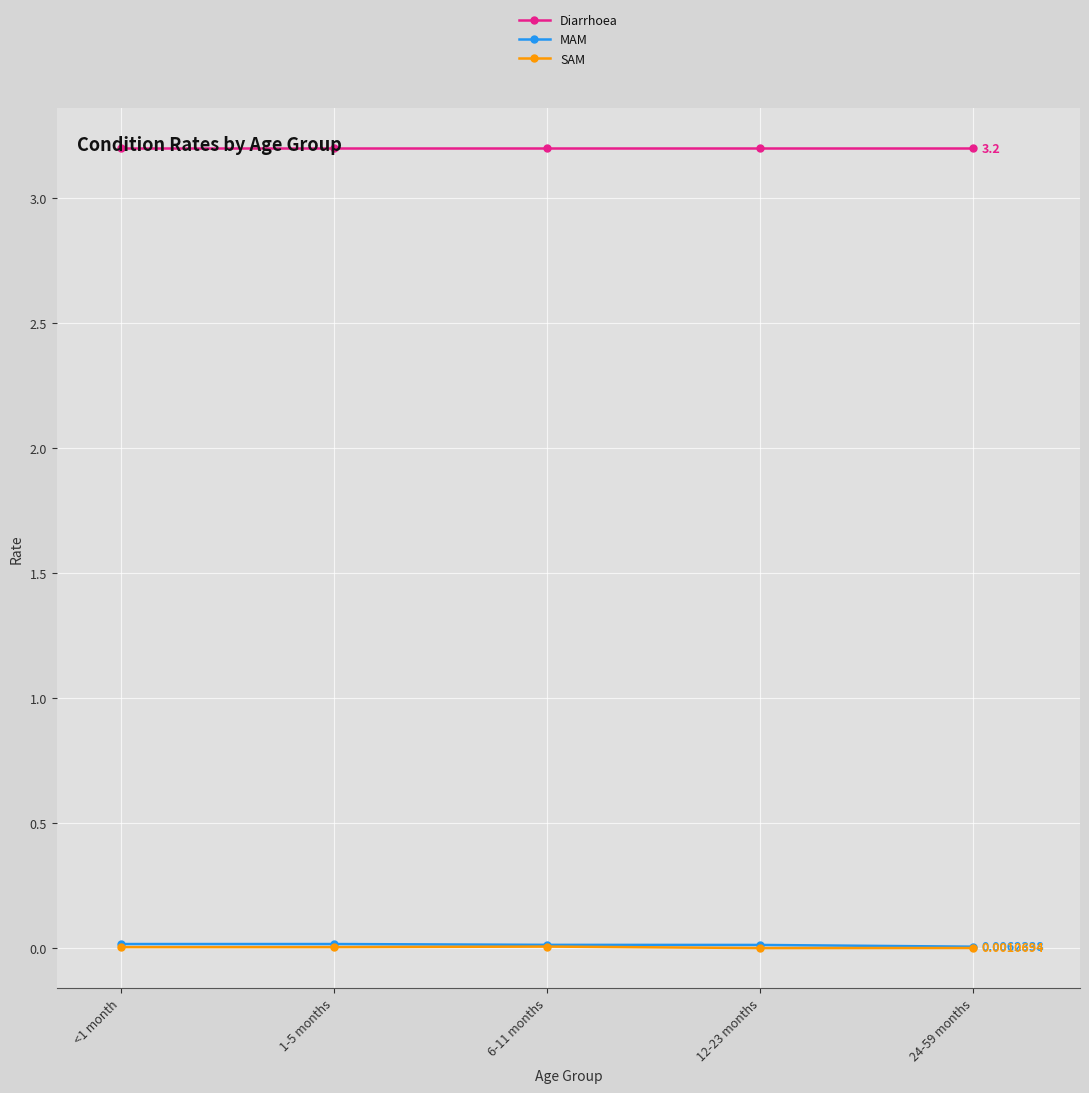

Which series has the largest total across all categories?

Diarrhoea